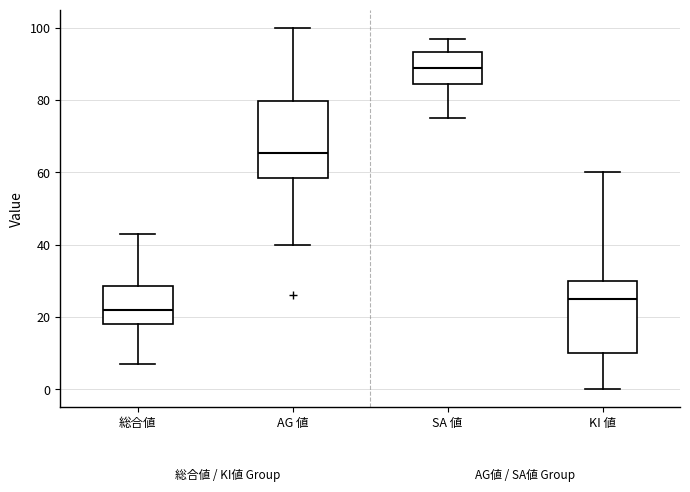

Reading left to right, read every box against the y-axis: the position of its median line, the range the box covers, and the ends of its whiskers. The values are not printed on the chart, so give them approximately, as read against the axis.

総合値: median 22, box 18 to 28, whiskers 8 to 44
AG 値: median 66, box 58 to 80, whiskers 40 to 100
SA 値: median 90, box 84 to 94, whiskers 76 to 98
KI 値: median 26, box 10 to 30, whiskers 0 to 60